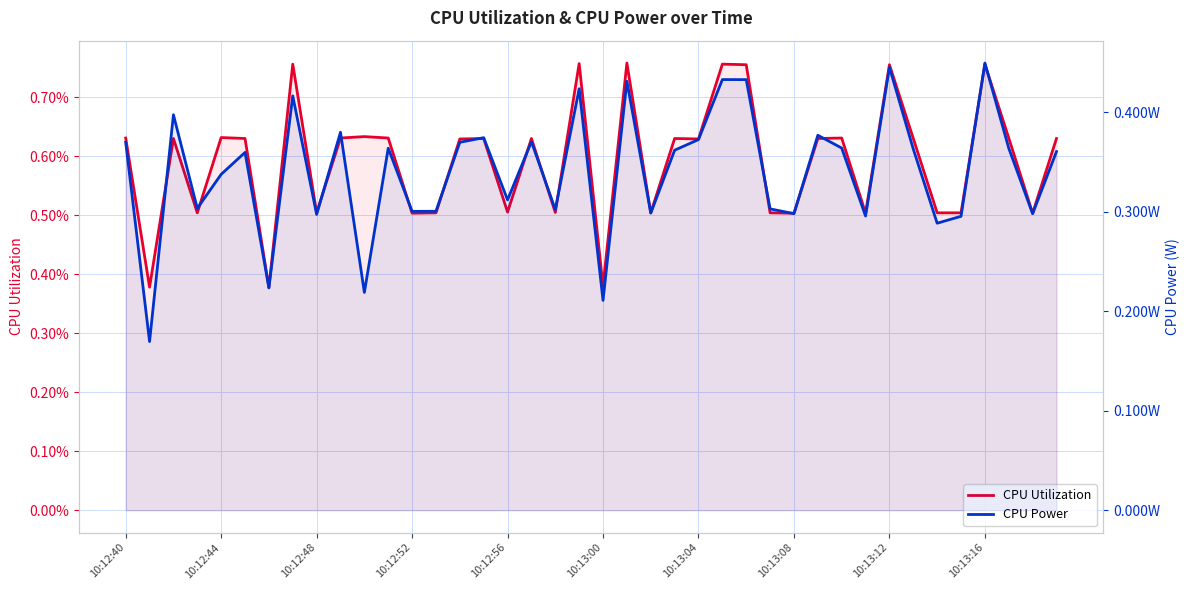

True or false: CPU Utilization has a value of 0.0 at 14.

False